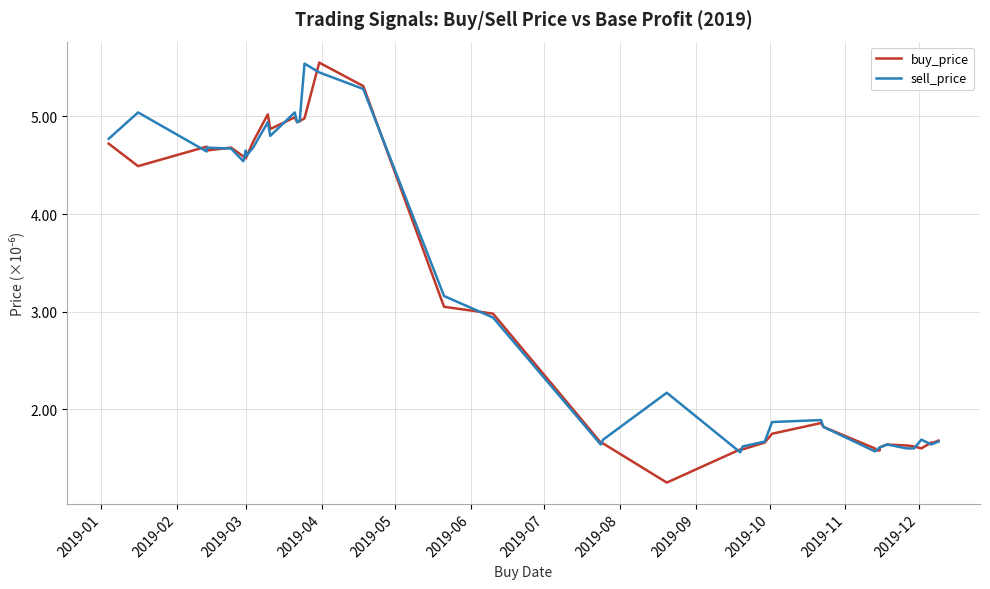

How many values in the sell_price series are below 2?

19